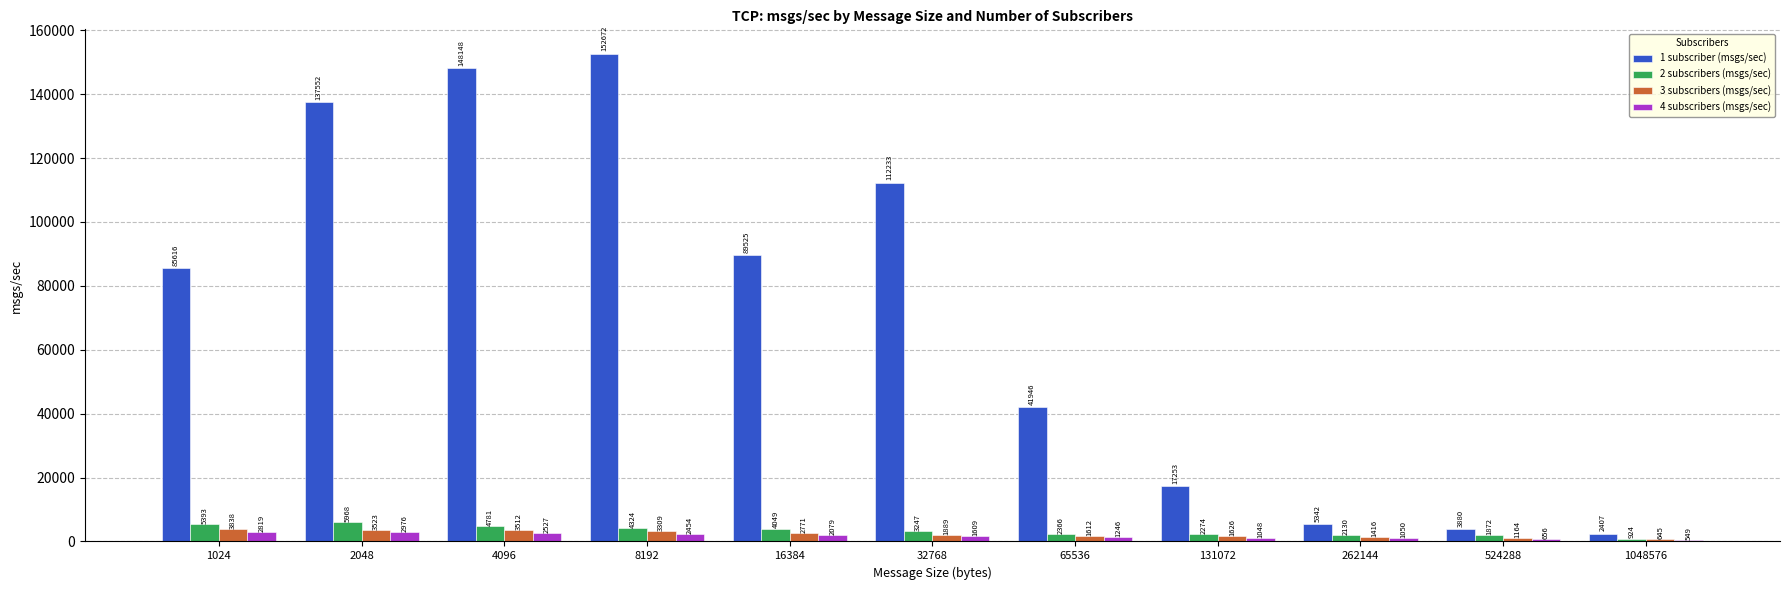

How many bars are there in total?

44